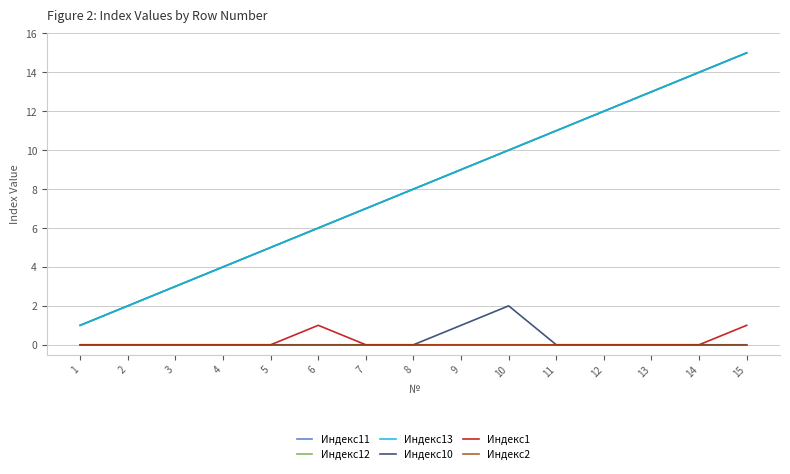

At 7, list the series in order from smallest to largest.

Индекс10, Индекс1, Индекс2, Индекс11, Индекс12, Индекс13